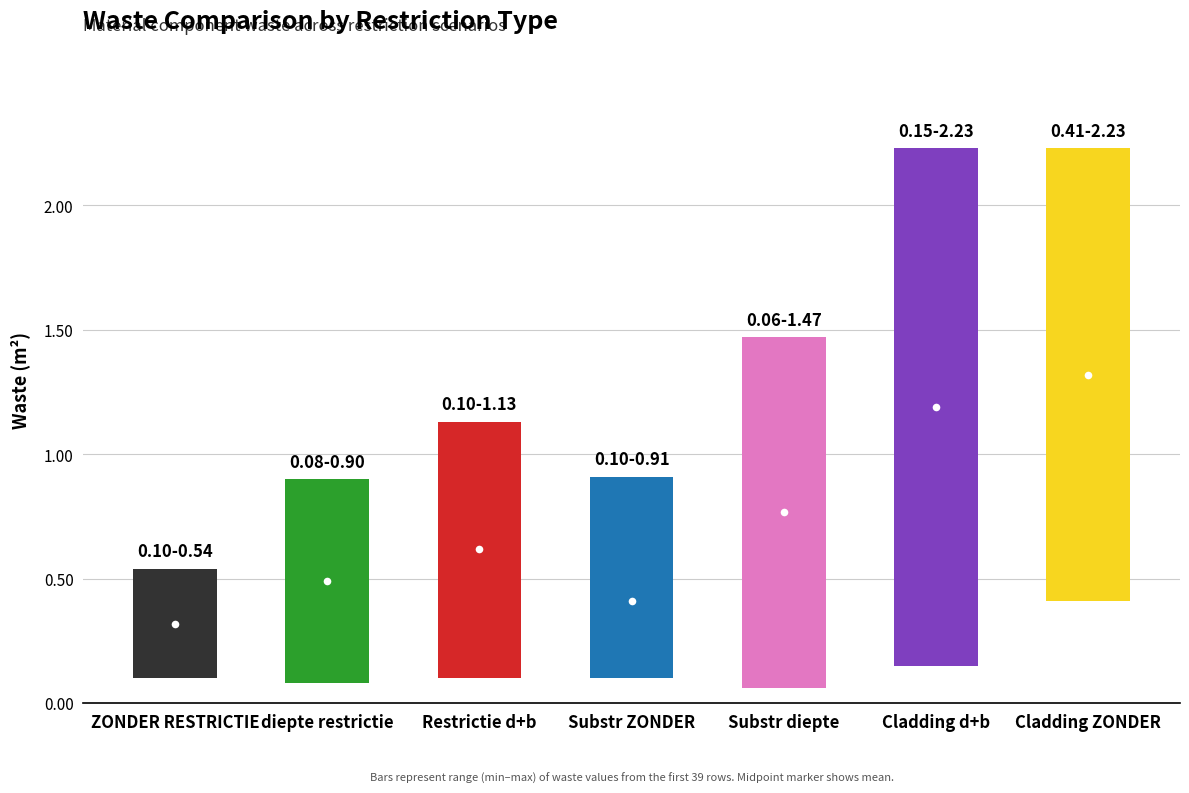

Are the bars grouped side by side (vs. stacked)?

Yes